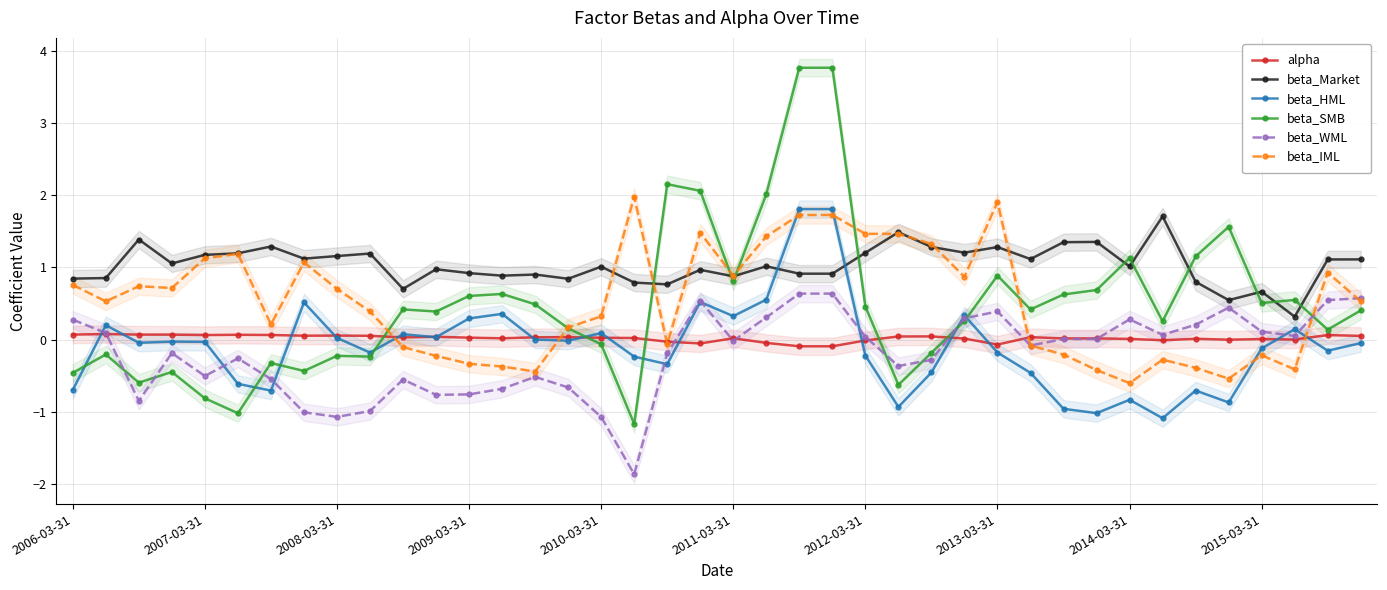

How many lines are shown in the chart?

6